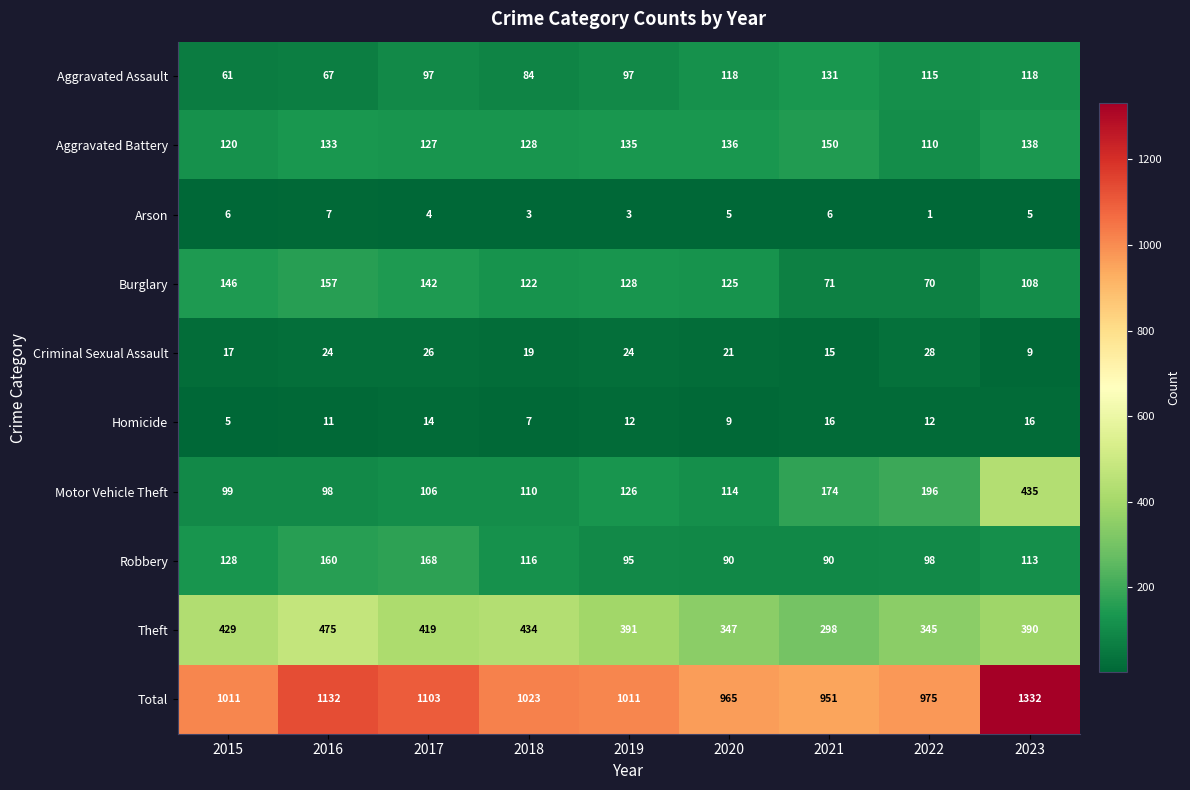

List the labels in order of Motor Vehicle Theft value, smallest first.

2016, 2015, 2017, 2018, 2020, 2019, 2021, 2022, 2023